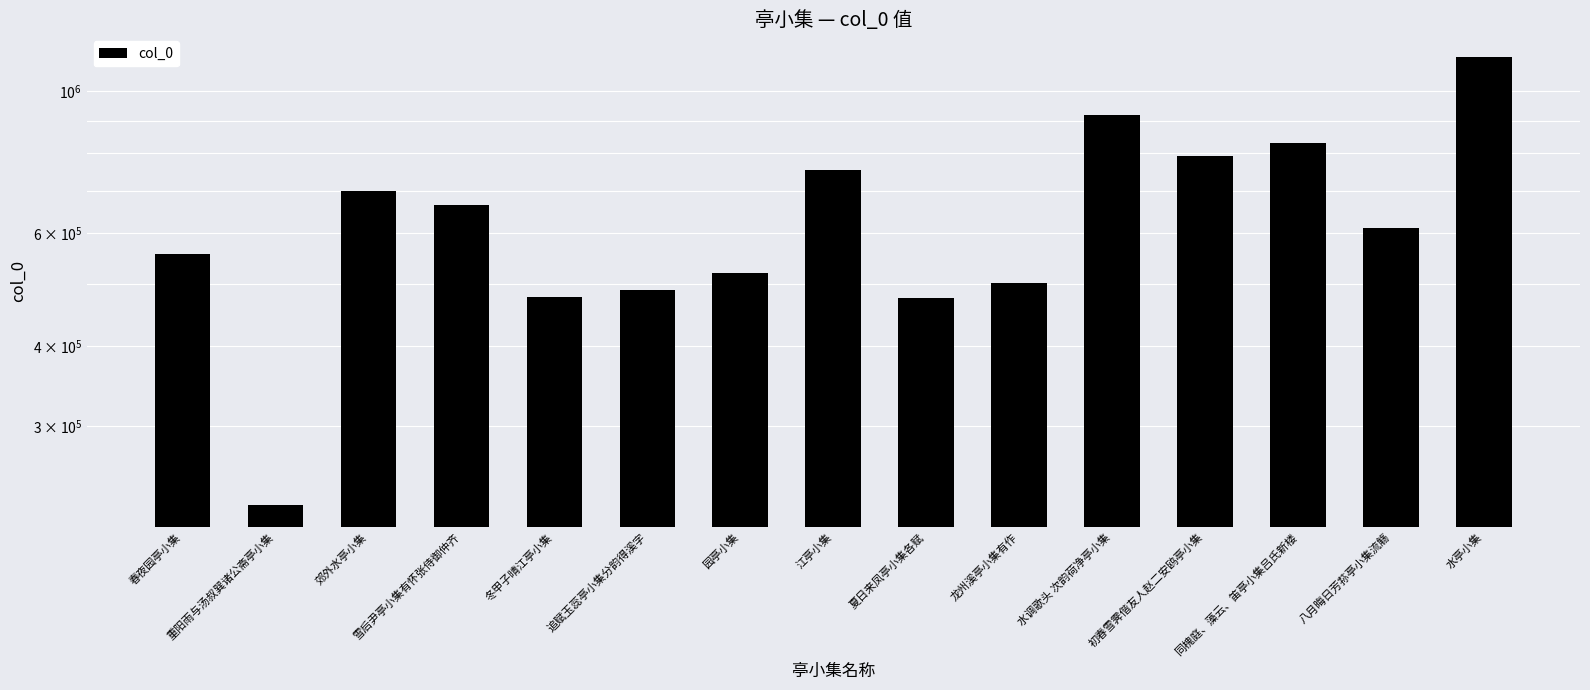

What is the average value?

643391